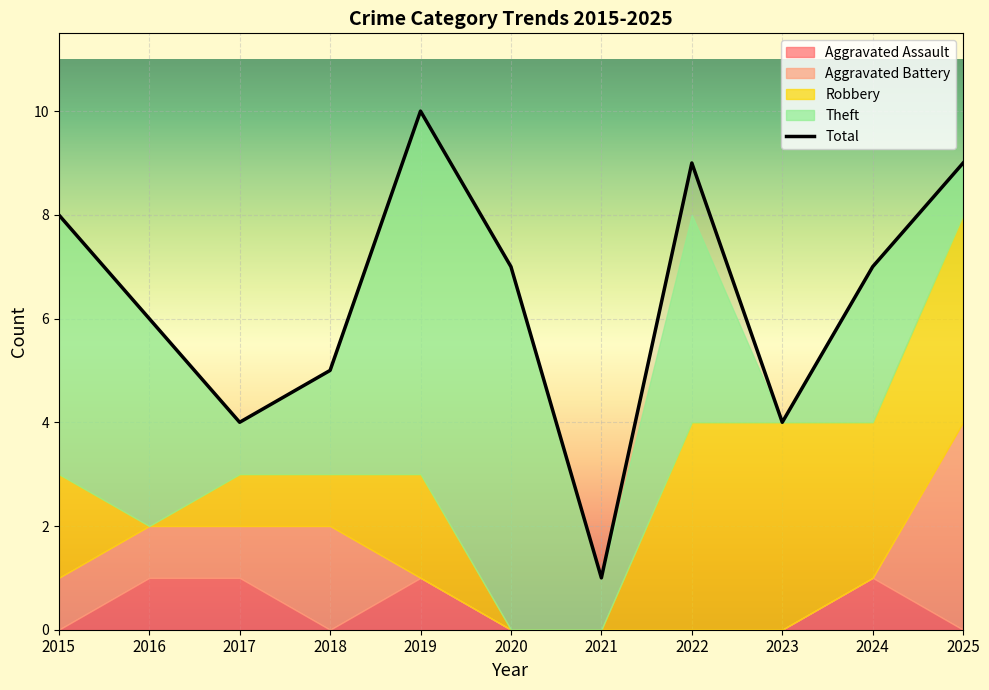

What is the value of the Aggravated Assault point at the 3rd from the left?

1